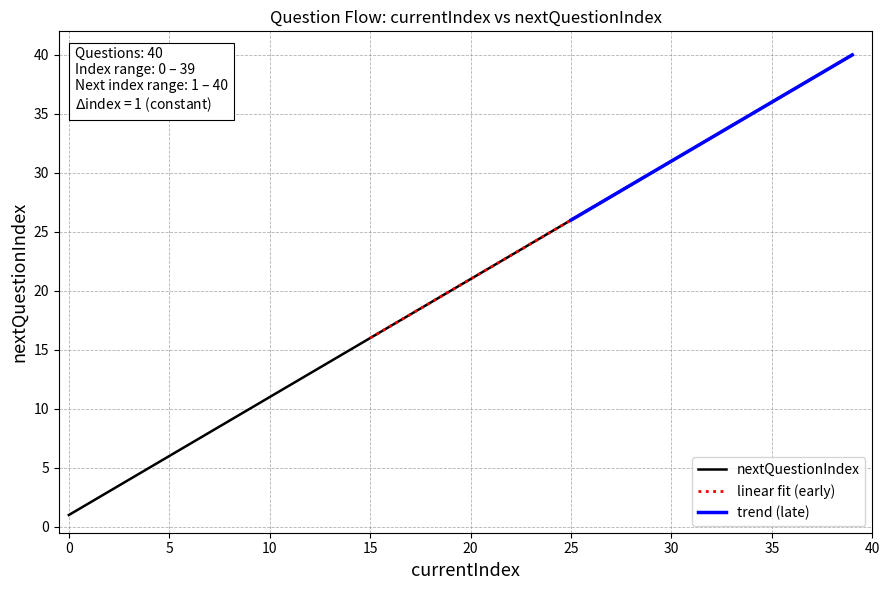

Reading right to left, what are all the values shown in this chart?

40	39	38	37	36	35	34	33	32	31	30	29	28	27	26	25	24	23	22	21	20	19	18	17	16	15	14	13	12	11	10	9	8	7	6	5	4	3	2	1